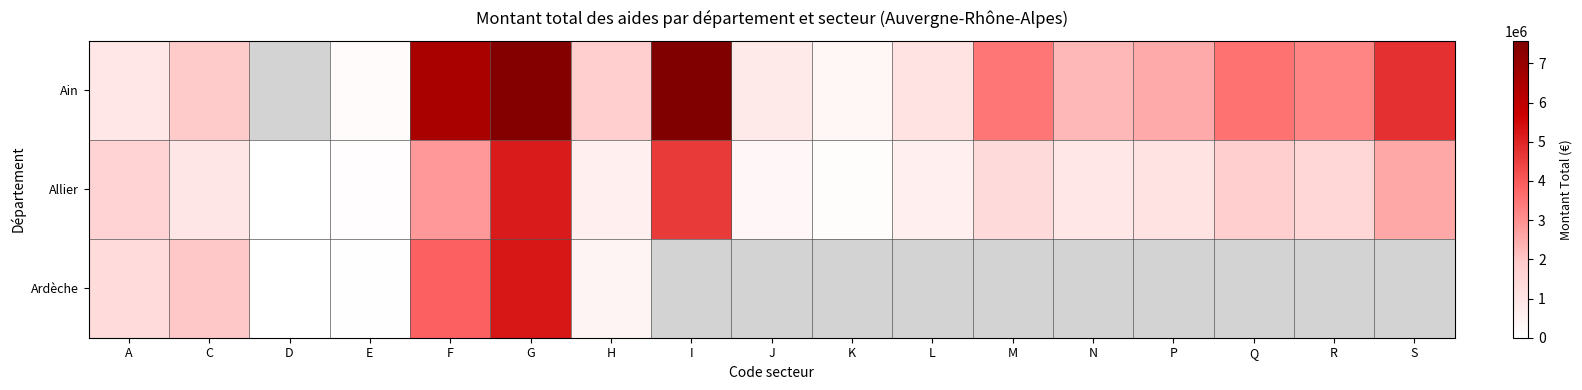

List the labels in order of Allier value, smallest first.

D, E, K, J, L, H, N, C, P, M, R, A, Q, S, F, I, G